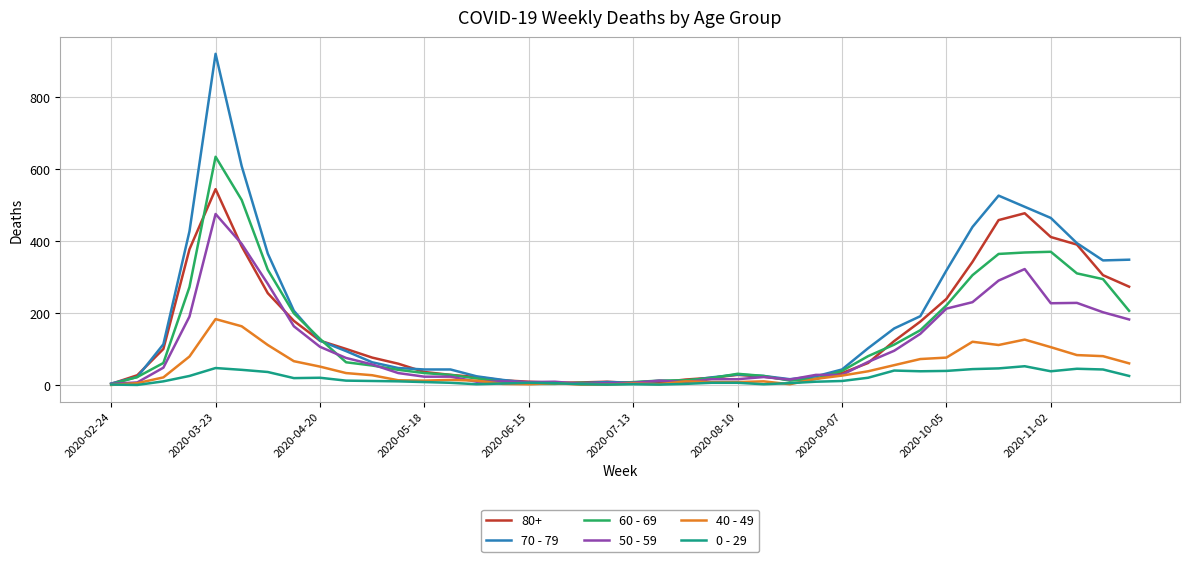

Rank the series by their maximum value, from lowest to highest.

0 - 29, 40 - 49, 50 - 59, 80+, 60 - 69, 70 - 79